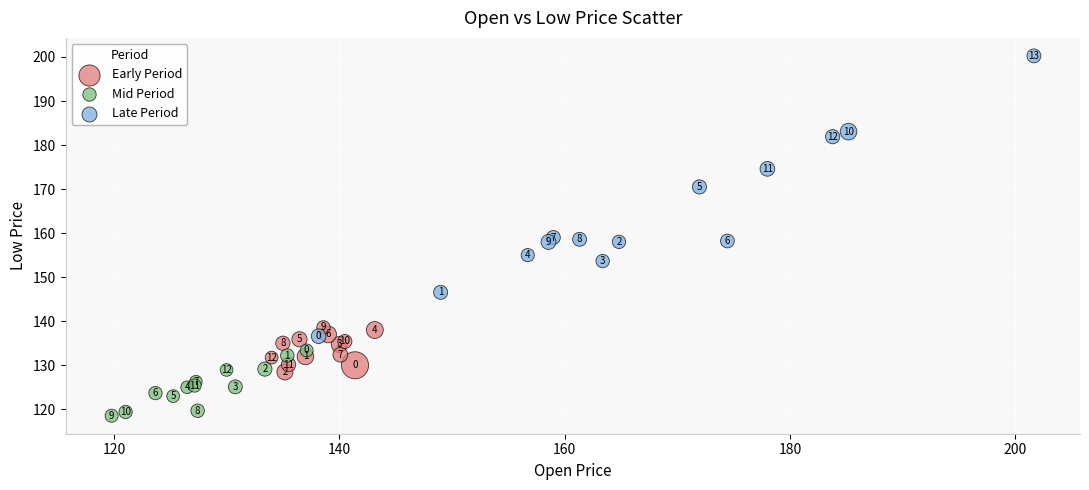

Which series has the largest Y range (max minus min)?

Late Period